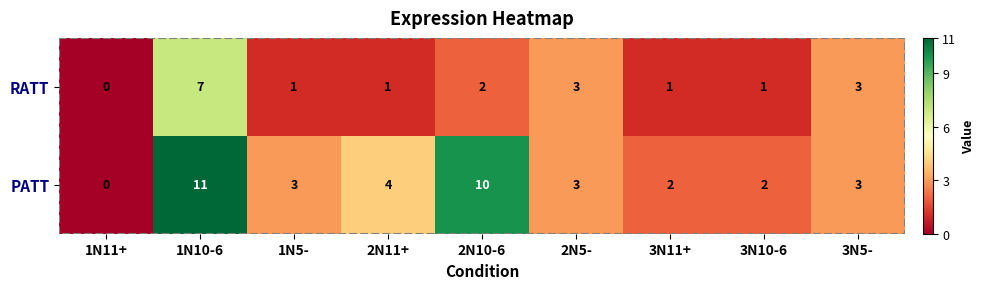

At which label does RATT first exceed 1?

1N10-6